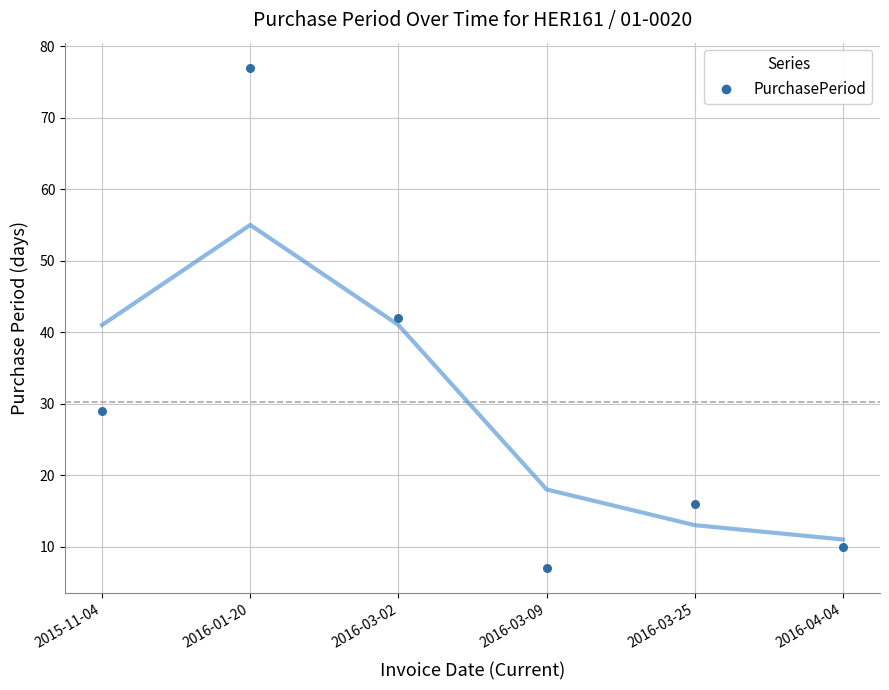

What is the range of Y values (max minus min)?

70